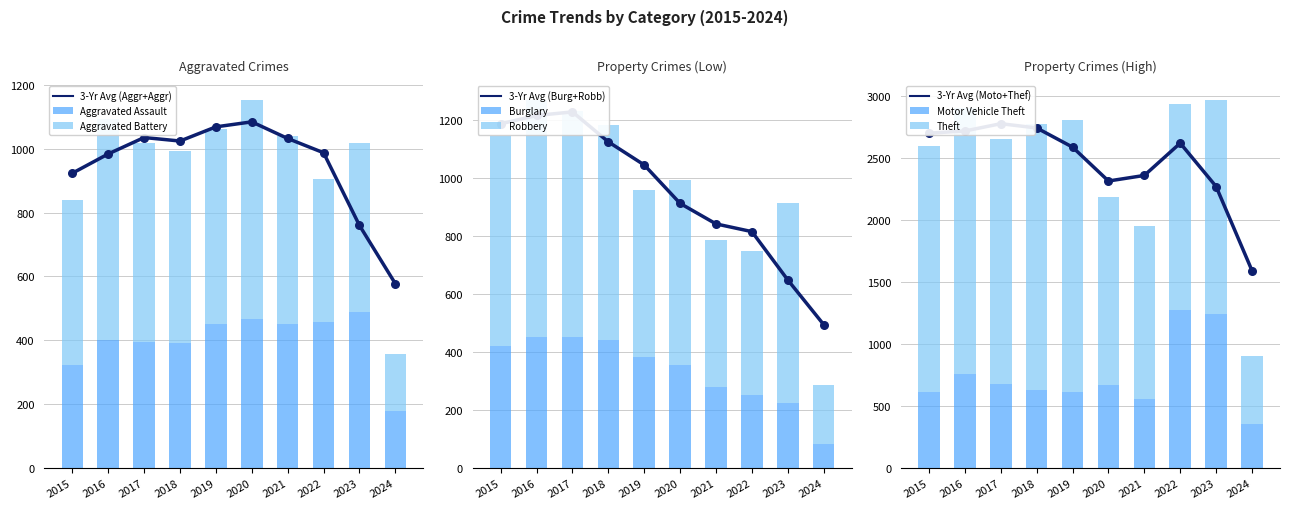

Which series contains the highest Y value?

Theft